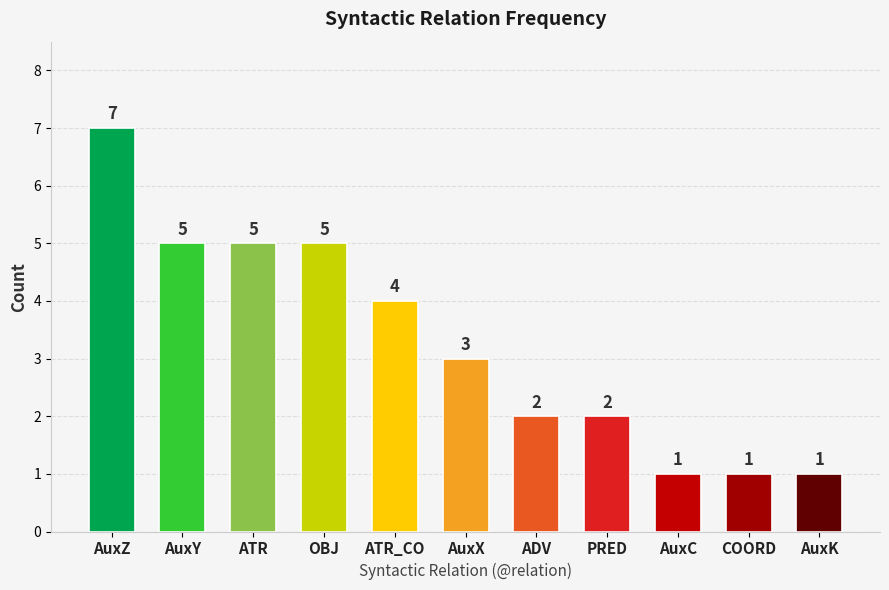

At which category does the chart reach its peak across all series?

AuxZ